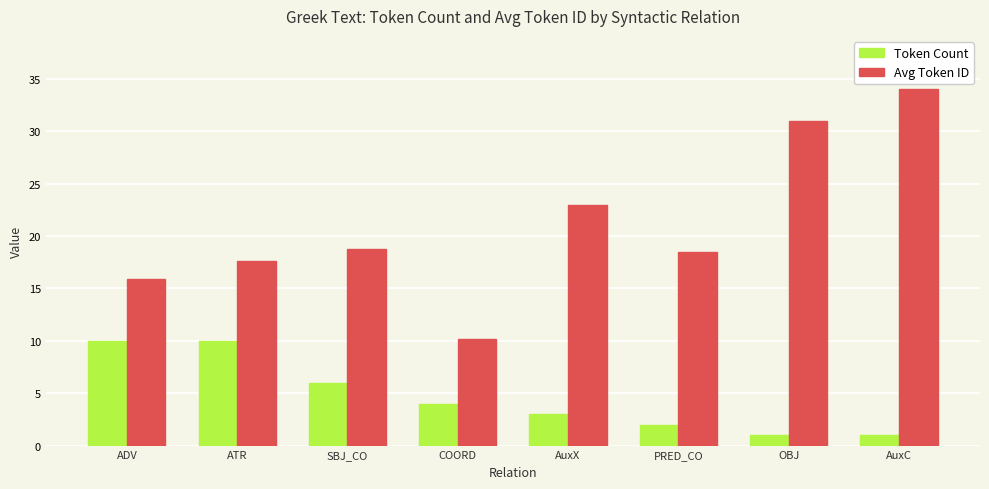

What is the sum of all Avg Token ID values?

169.0